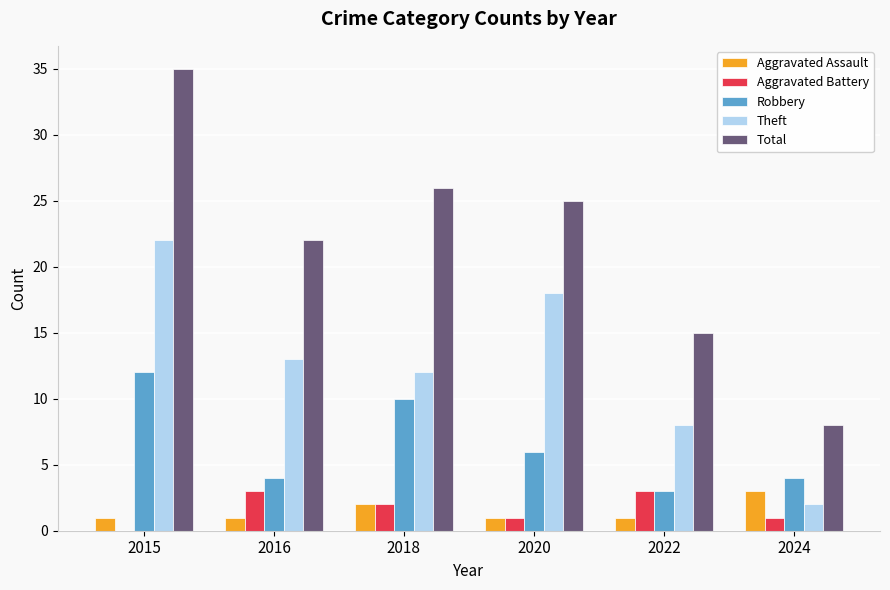

The value of Aggravated Assault at 2020 is 1. True or false?

True